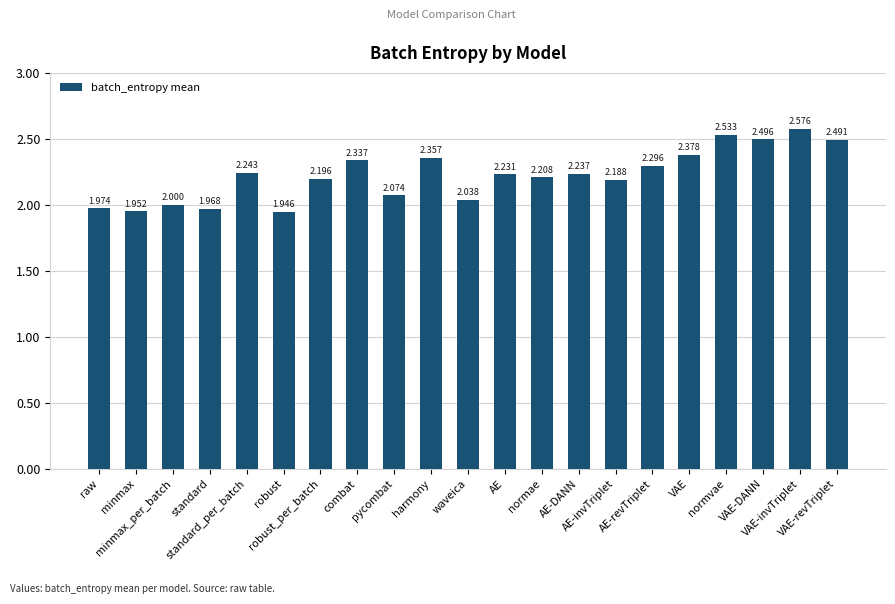

List the labels in order of value, smallest first.

robust, minmax, standard, raw, minmax_per_batch, waveica, pycombat, AE-invTriplet, robust_per_batch, normae, AE, AE-DANN, standard_per_batch, AE-revTriplet, combat, harmony, VAE, VAE-revTriplet, VAE-DANN, normvae, VAE-invTriplet